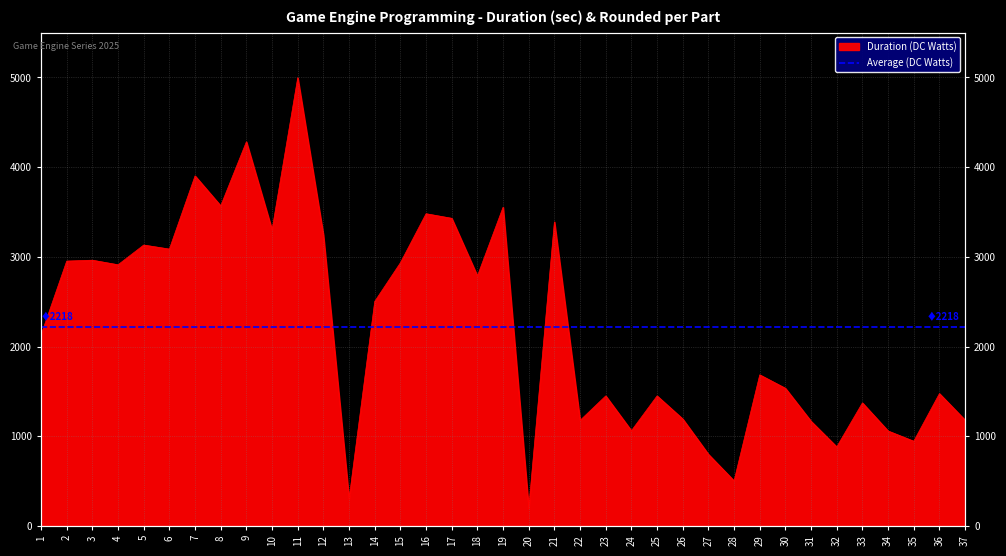

What is the sum of all values?

81983